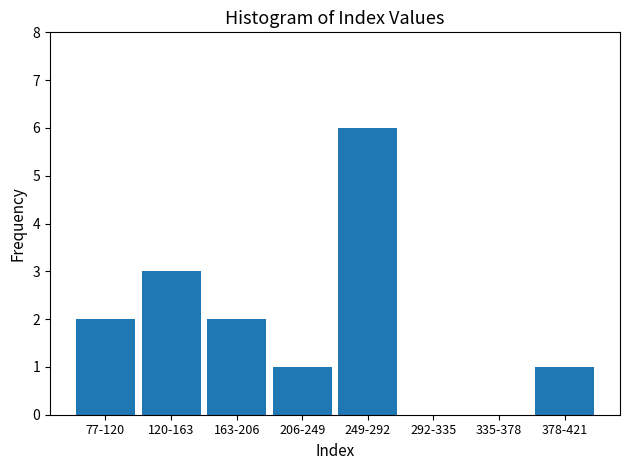

Reading right to left, extract all data points from this chart.

378-421=1	335-378=0	292-335=0	249-292=6	206-249=1	163-206=2	120-163=3	77-120=2